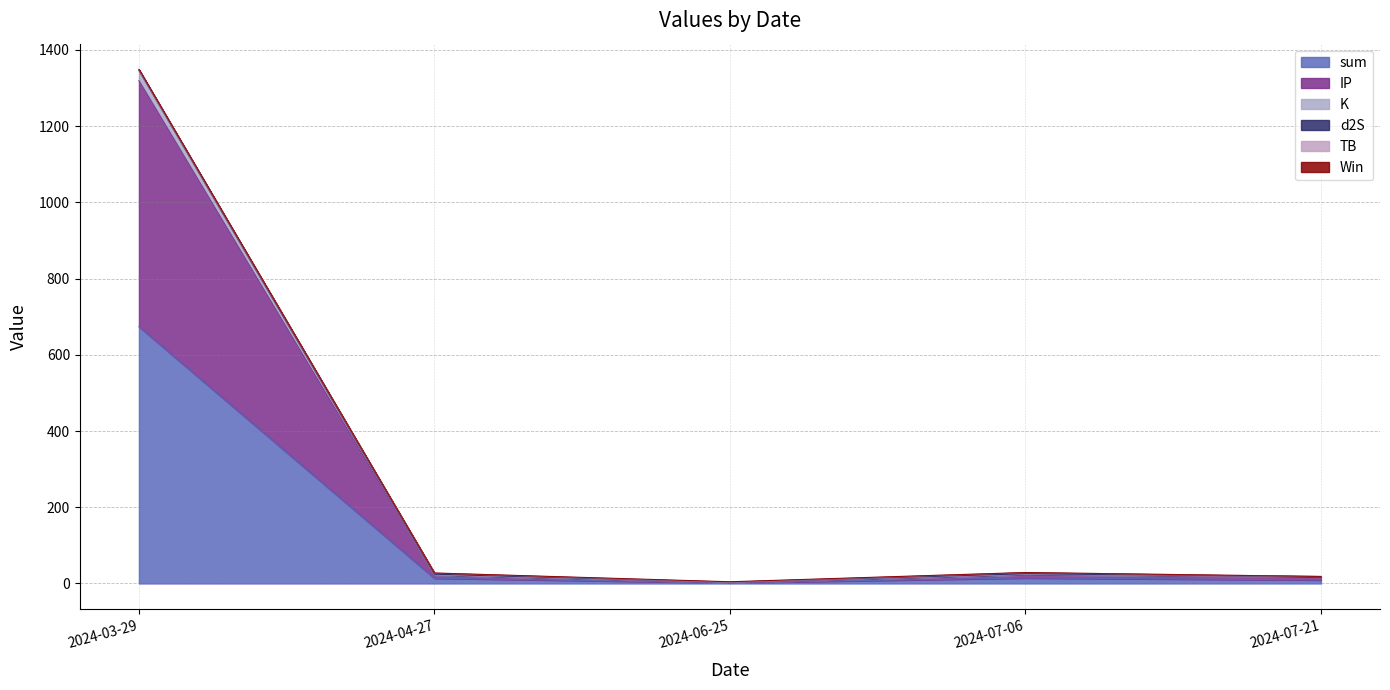

True or false: sum and K intersect in this chart.

False